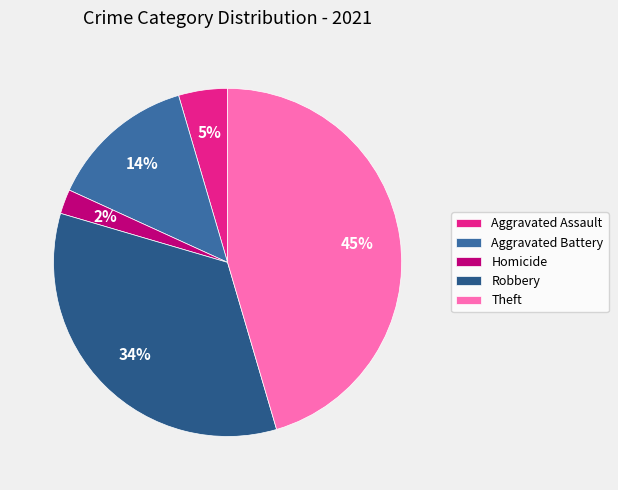

The Aggravated Battery slice represents 4% of the pie. True or false?

False